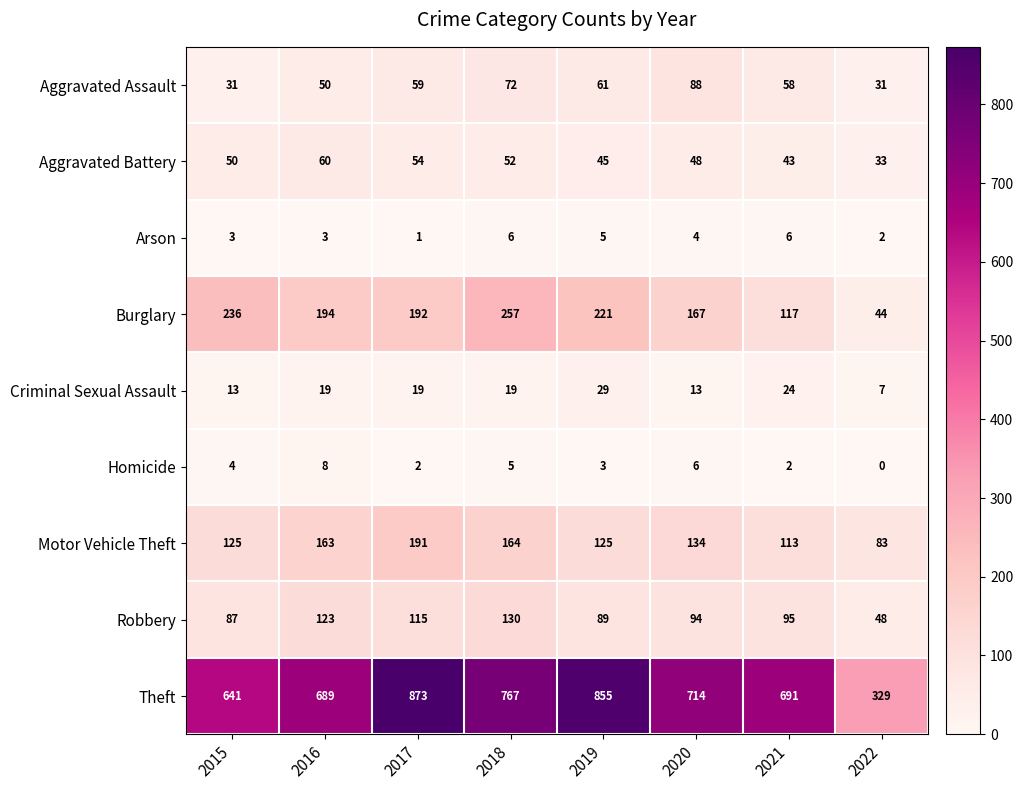

At how many categories does at least one series exceed 345?

7